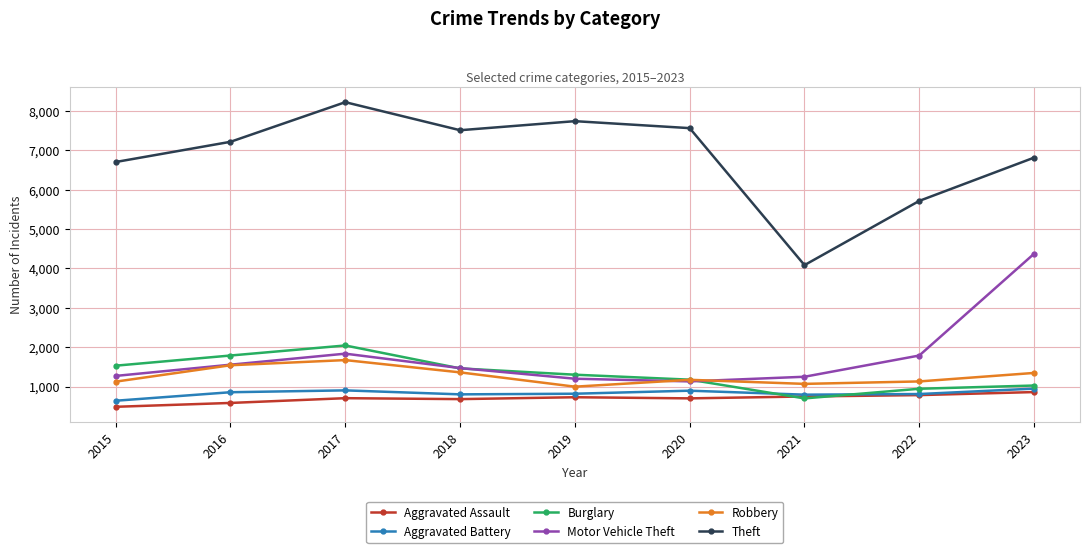

The value of Aggravated Battery at 2021 is 793. True or false?

True